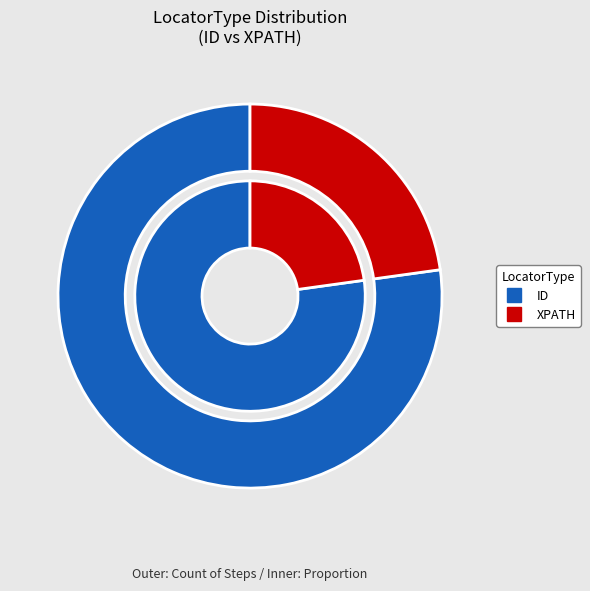

Is it true that XPATH is 23% of the pie?

True